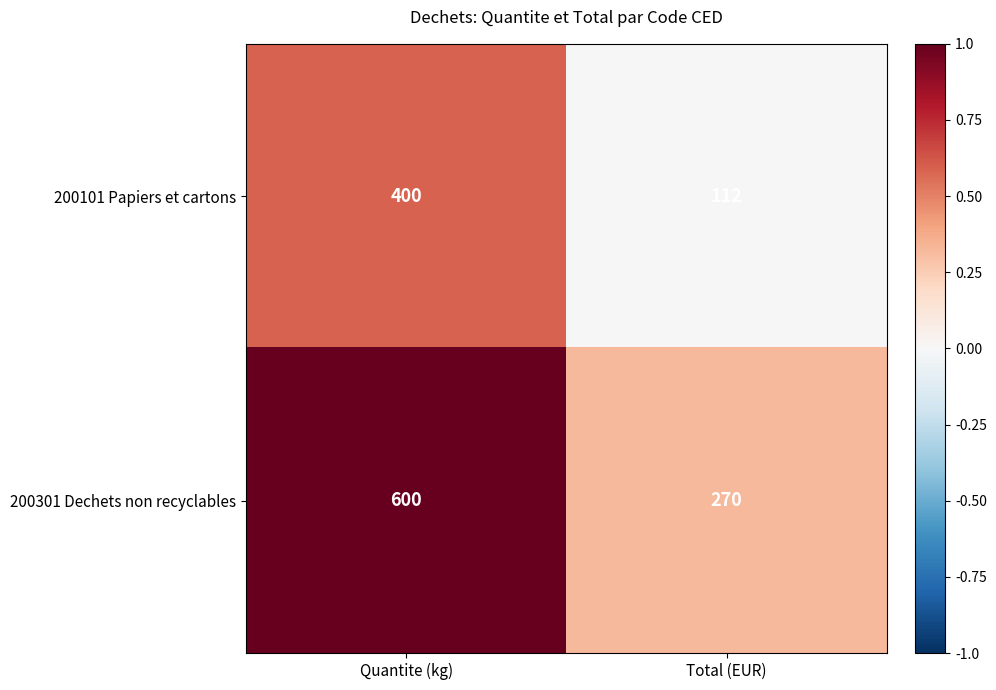

Rank the series by their average value, from lowest to highest.

200101 Papiers et cartons, 200301 Dechets non recyclables